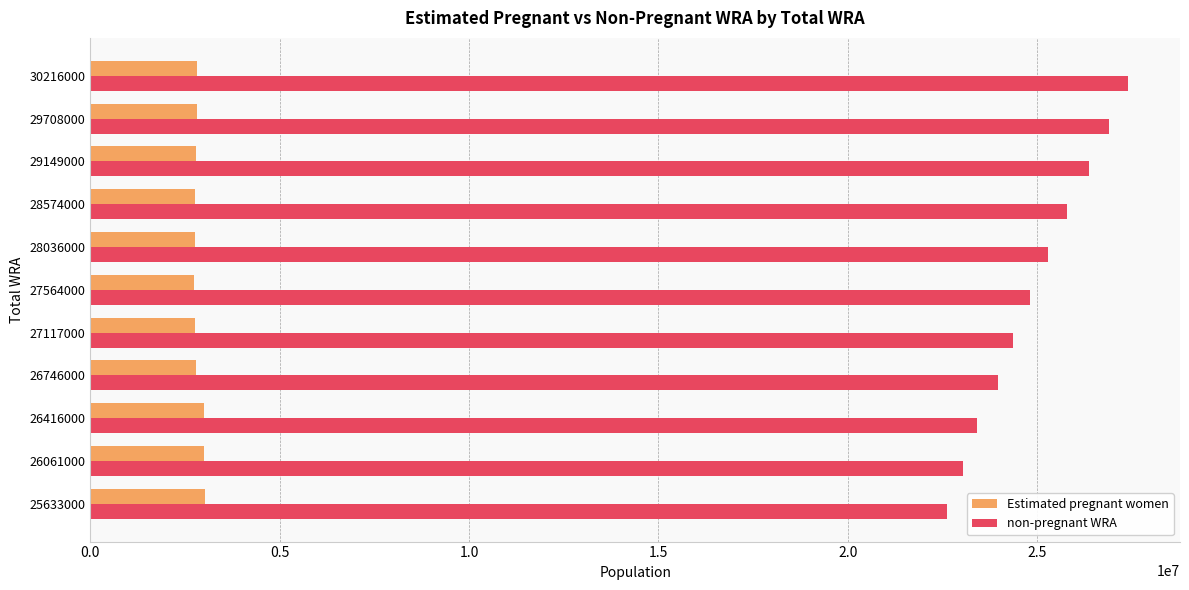

Which label corresponds to the largest value in the chart?

30216000